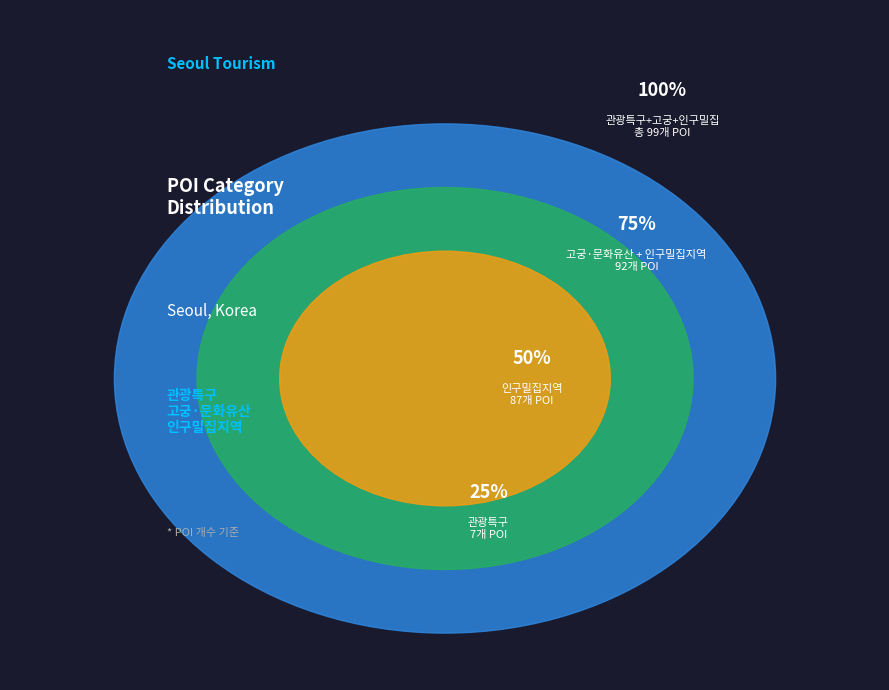

Does 고궁·문화유산 represent more than half of the total?

No